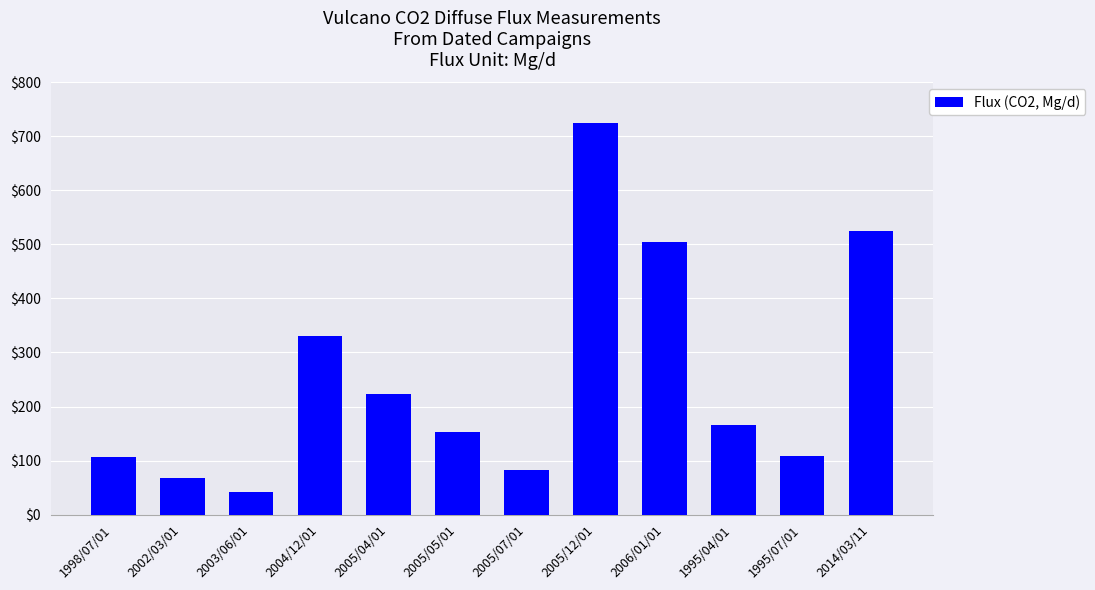

What is the approximate value at 2005/07/01?

82